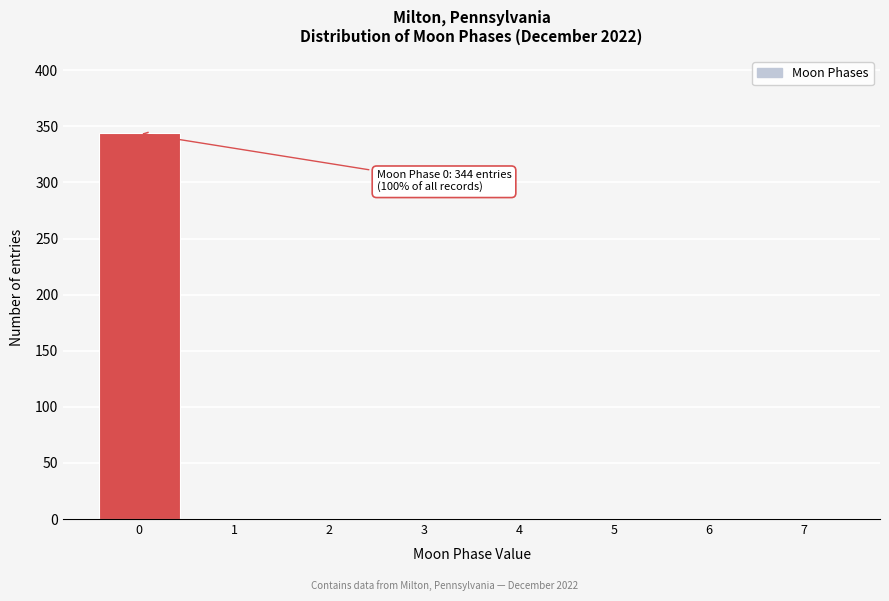

Which range on the x-axis has the tallest bar?

-0.5 to 0.5